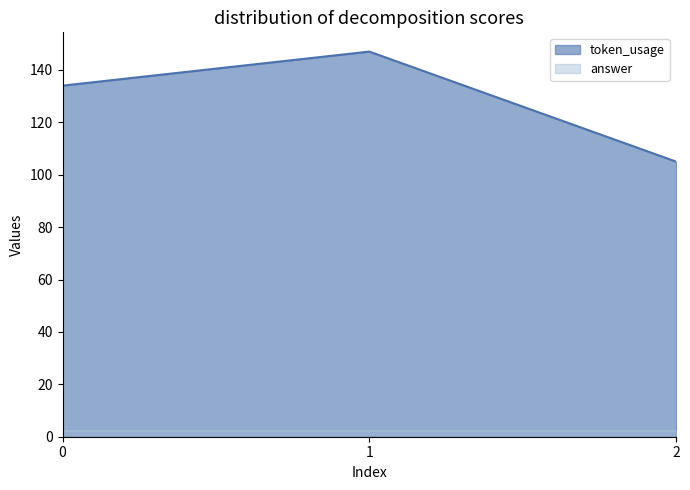

What is the approximate value at 1?

147